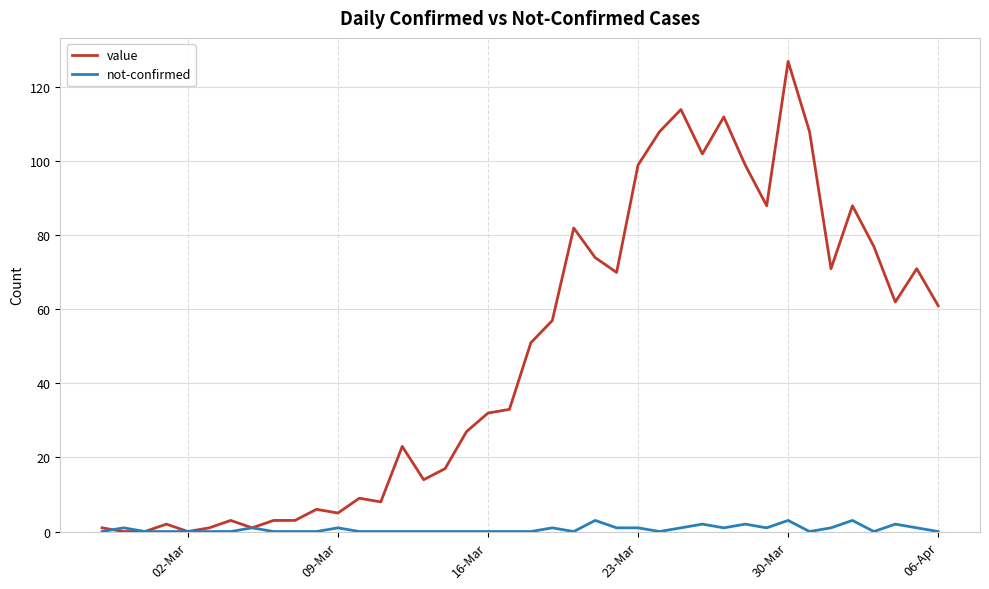

What are all the series names shown in the legend?

value, not-confirmed